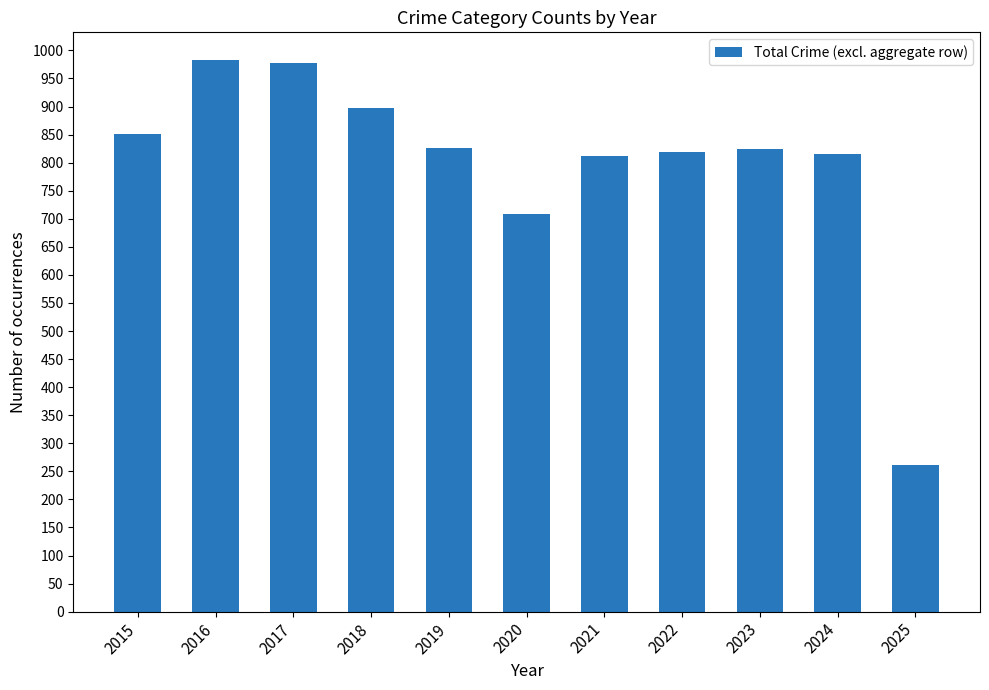

What is the value of the 11th bar from the left?

262